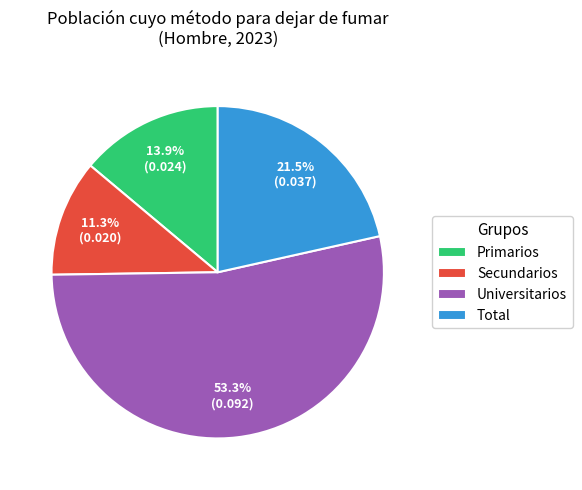

What is the majority slice?

Universitarios